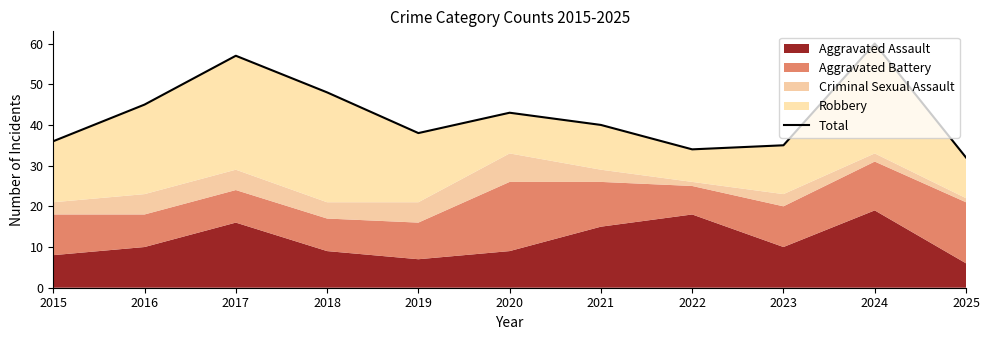

Between 2019 and 2018, which is larger?

2018